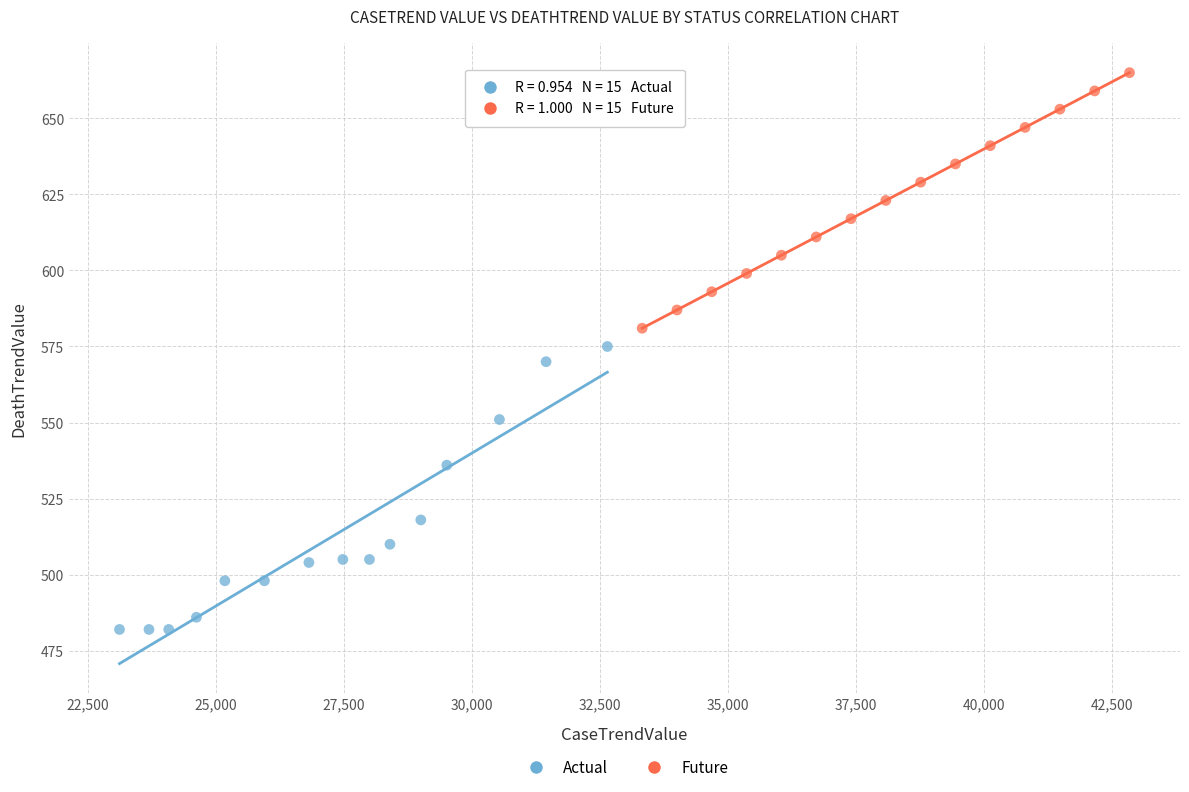

Which series contains the highest Y value?

Future